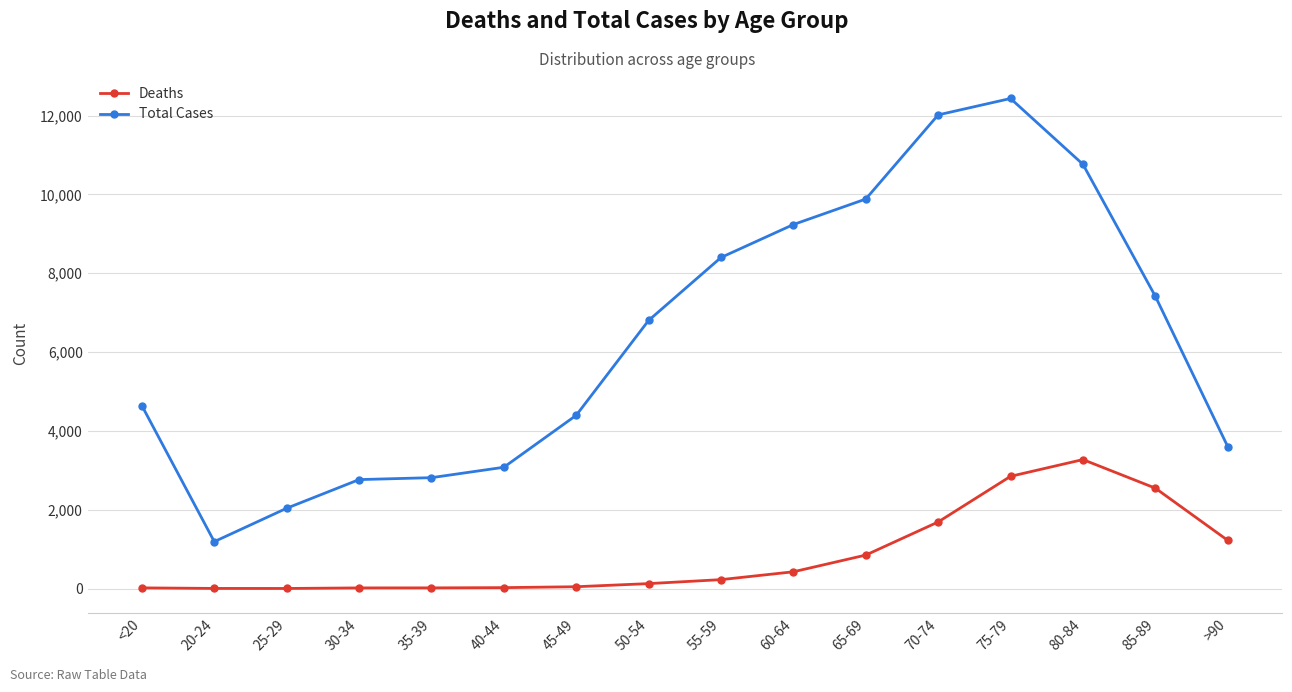

What is the average value of the Total Cases series?

6343